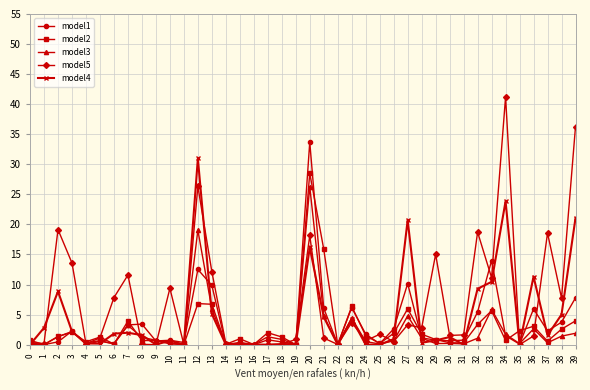

At how many categories does at least one series exceed 33?

3